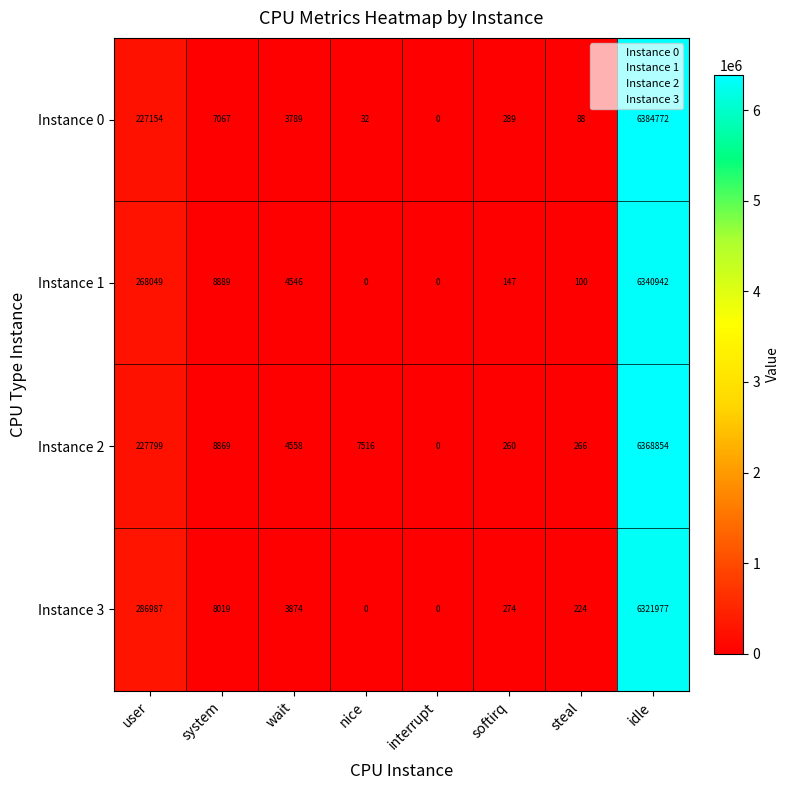

What is the total value across all series at system?

32844